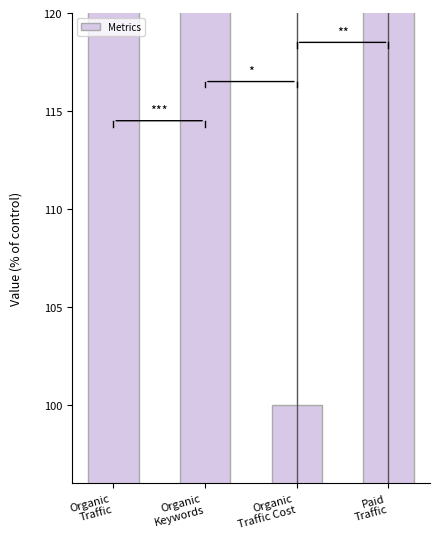

True or false: the data shows 9344.3 at Organic
Keywords.

False